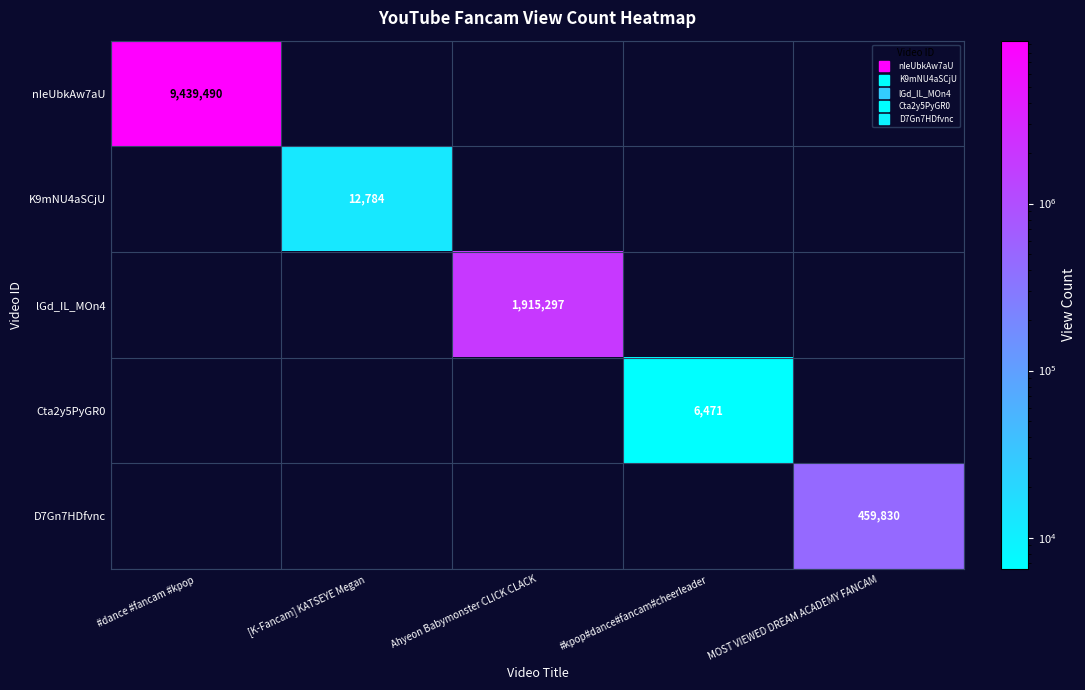

How many distinct data groups are displayed?

5